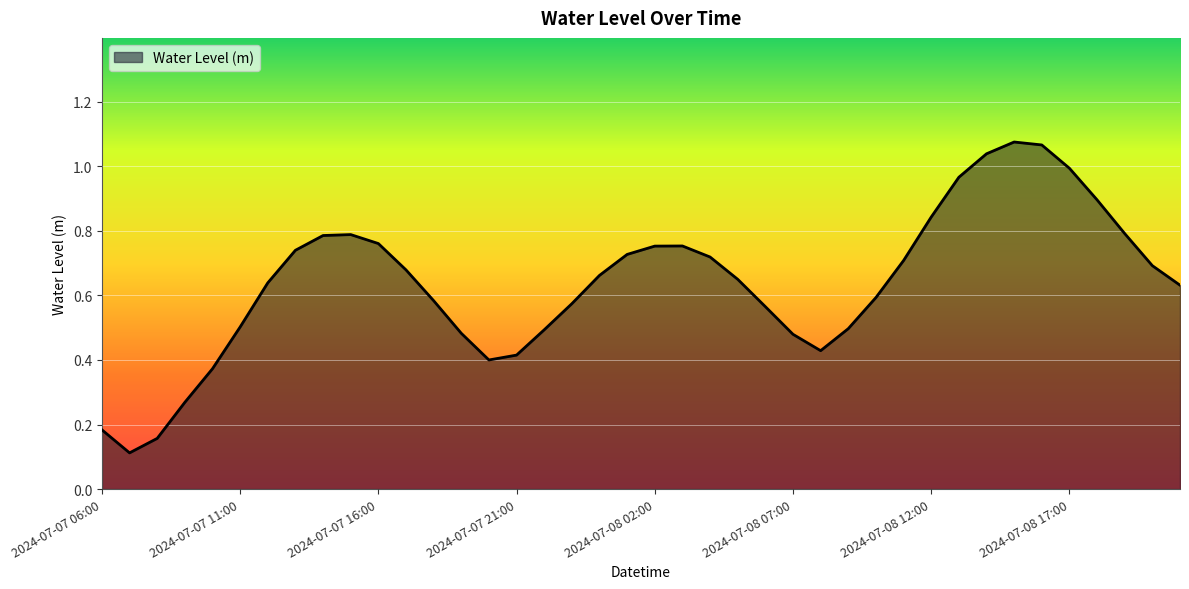

Rank the categories by value from highest to lowest.

2024-07-08 15:00, 2024-07-08 16:00, 2024-07-08 14:00, 2024-07-08 17:00, 2024-07-08 13:00, 2024-07-08 18:00, 2024-07-08 12:00, 2024-07-08 19:00, 2024-07-07 15:00, 2024-07-07 14:00, 2024-07-07 16:00, 2024-07-08 03:00, 2024-07-08 02:00, 2024-07-07 13:00, 2024-07-08 01:00, 2024-07-08 04:00, 2024-07-08 11:00, 2024-07-08 20:00, 2024-07-07 17:00, 2024-07-08 00:00, 2024-07-08 05:00, 2024-07-07 12:00, 2024-07-08 21:00, 2024-07-08 10:00, 2024-07-07 18:00, 2024-07-07 23:00, 2024-07-08 06:00, 2024-07-07 11:00, 2024-07-08 09:00, 2024-07-07 22:00, 2024-07-07 19:00, 2024-07-08 07:00, 2024-07-08 08:00, 2024-07-07 21:00, 2024-07-07 20:00, 2024-07-07 10:00, 2024-07-07 09:00, 2024-07-07 06:00, 2024-07-07 08:00, 2024-07-07 07:00